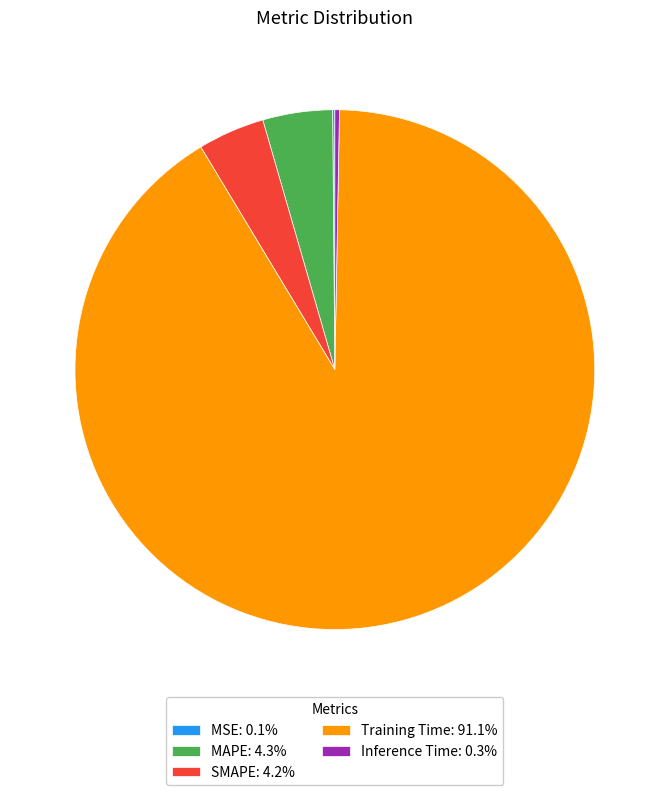

Is there a majority slice in this chart?

Yes